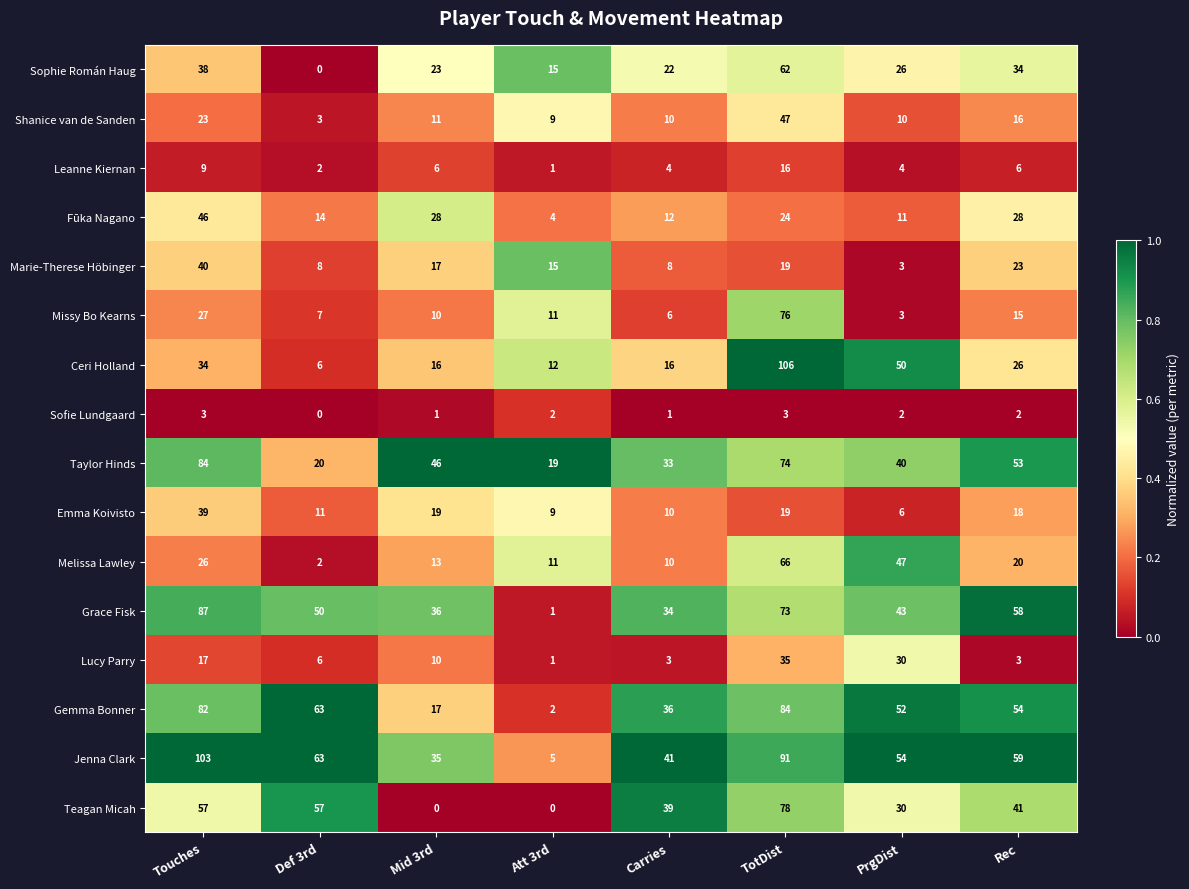

What is the spread (max minus min) of values at Touches?

100